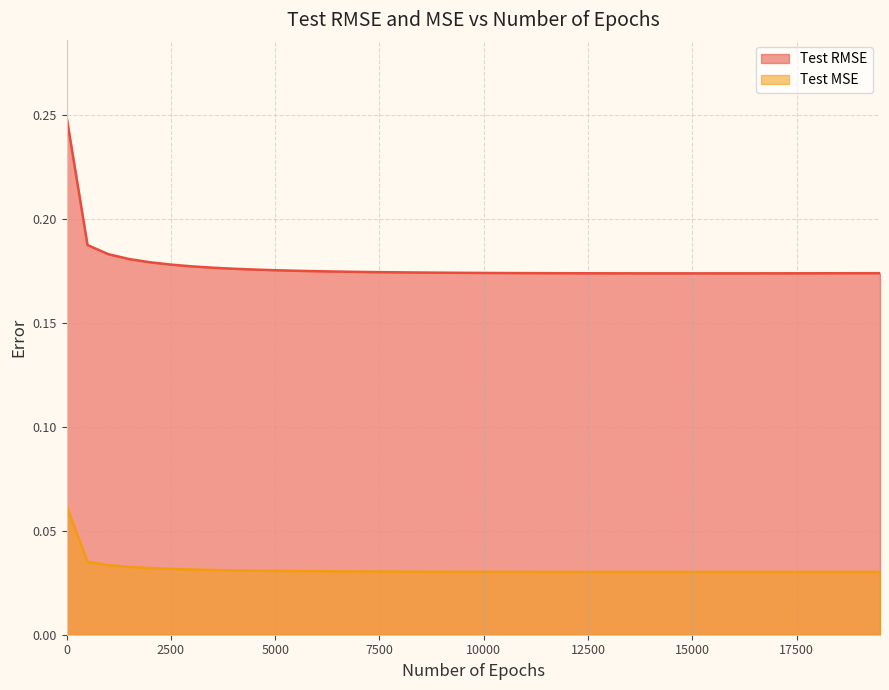

What are all the series names shown in the legend?

Test RMSE, Test MSE